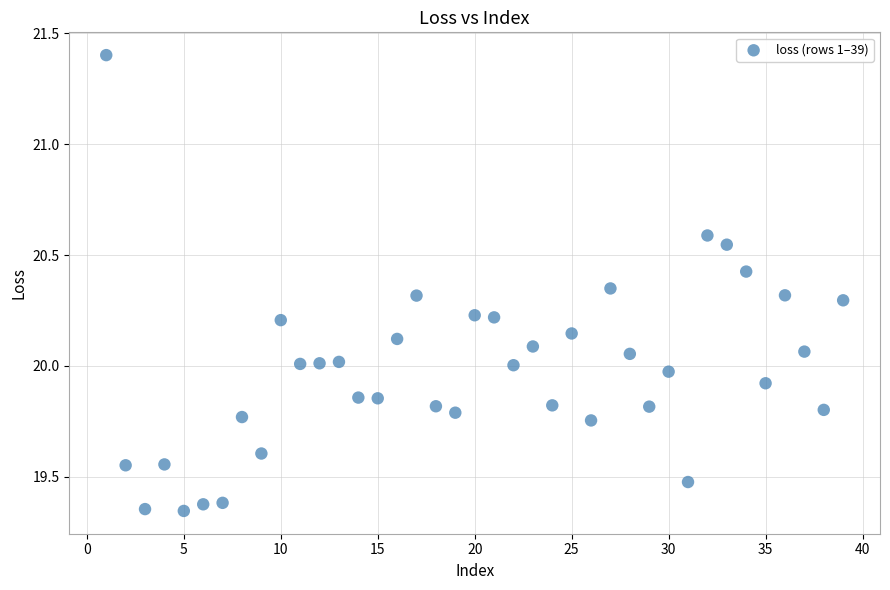

What is the range of Y values (max minus min)?

2.1